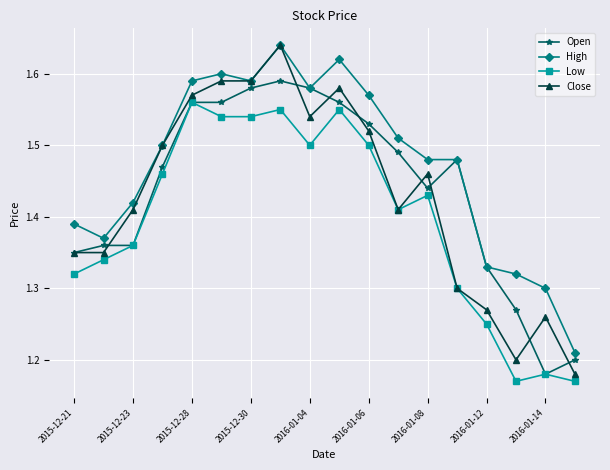

At how many categories does at least one series exceed 1?

18